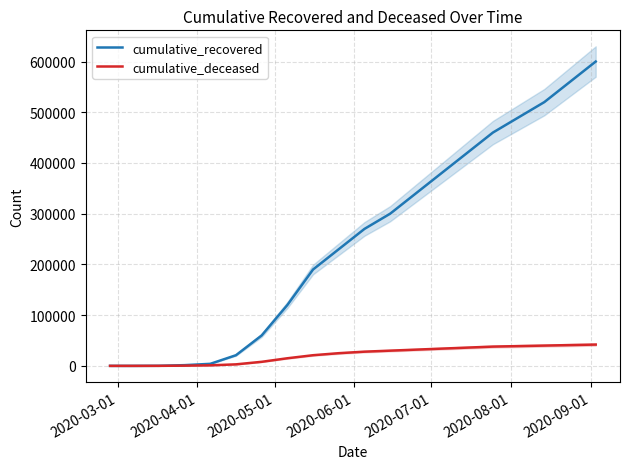

What is the average value of the cumulative_deceased series?

21677